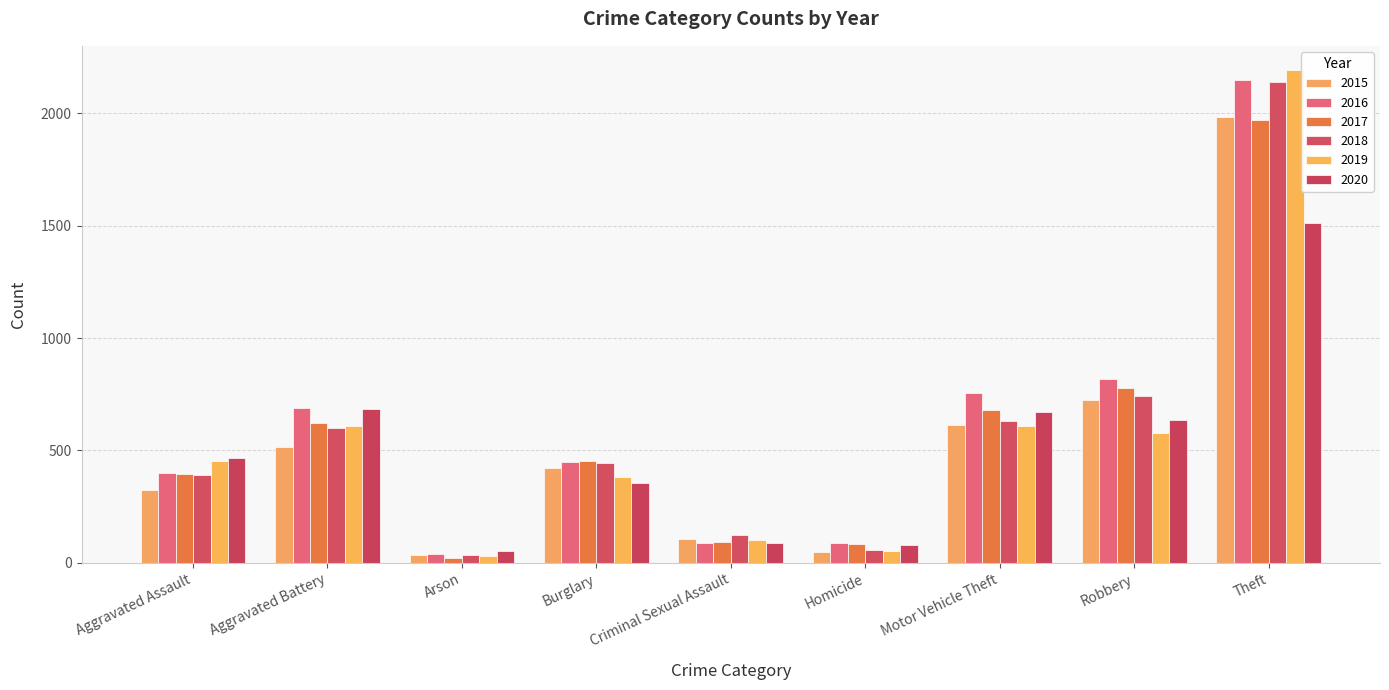

What position from the left is Aggravated Assault?

1